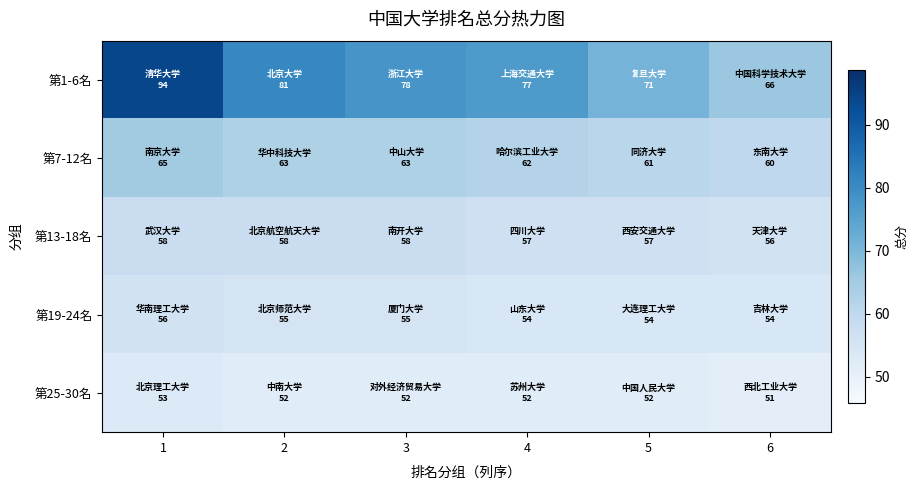

At how many categories does at least one series exceed 53?

6